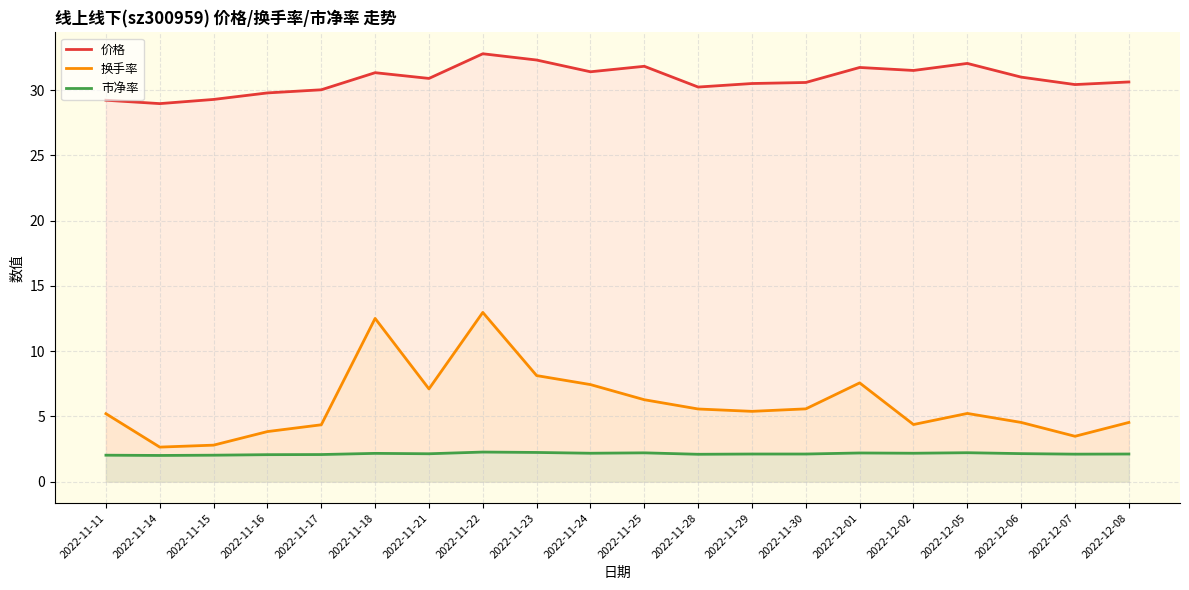

What is the value of the 价格 point at the 12th from the left?

30.2